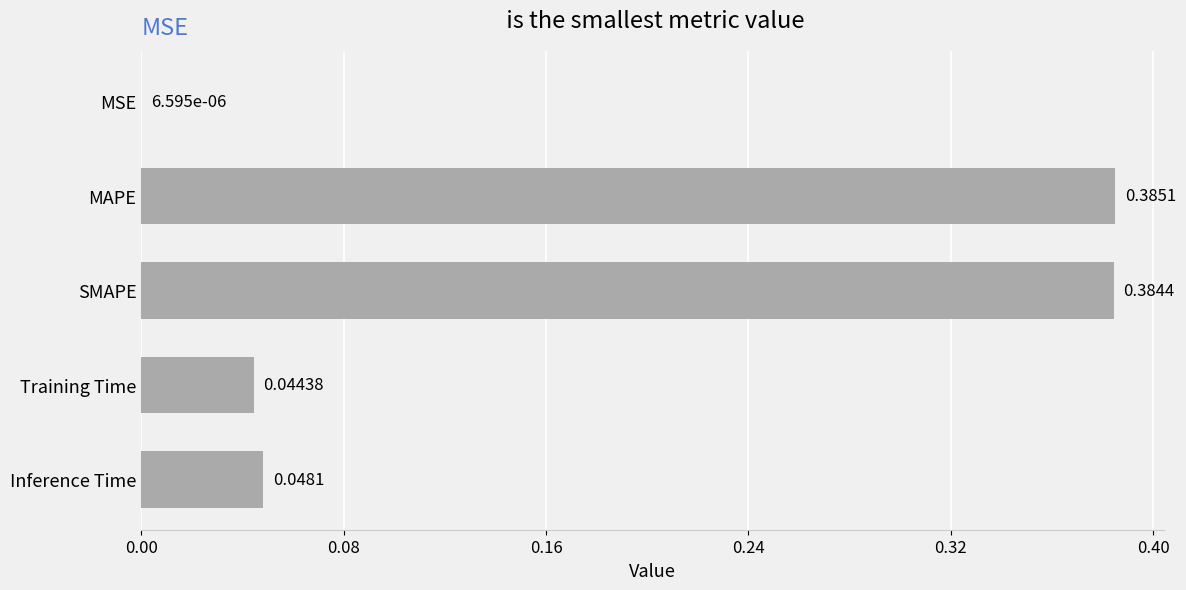

Where is the data nearest to the value 0?

MSE